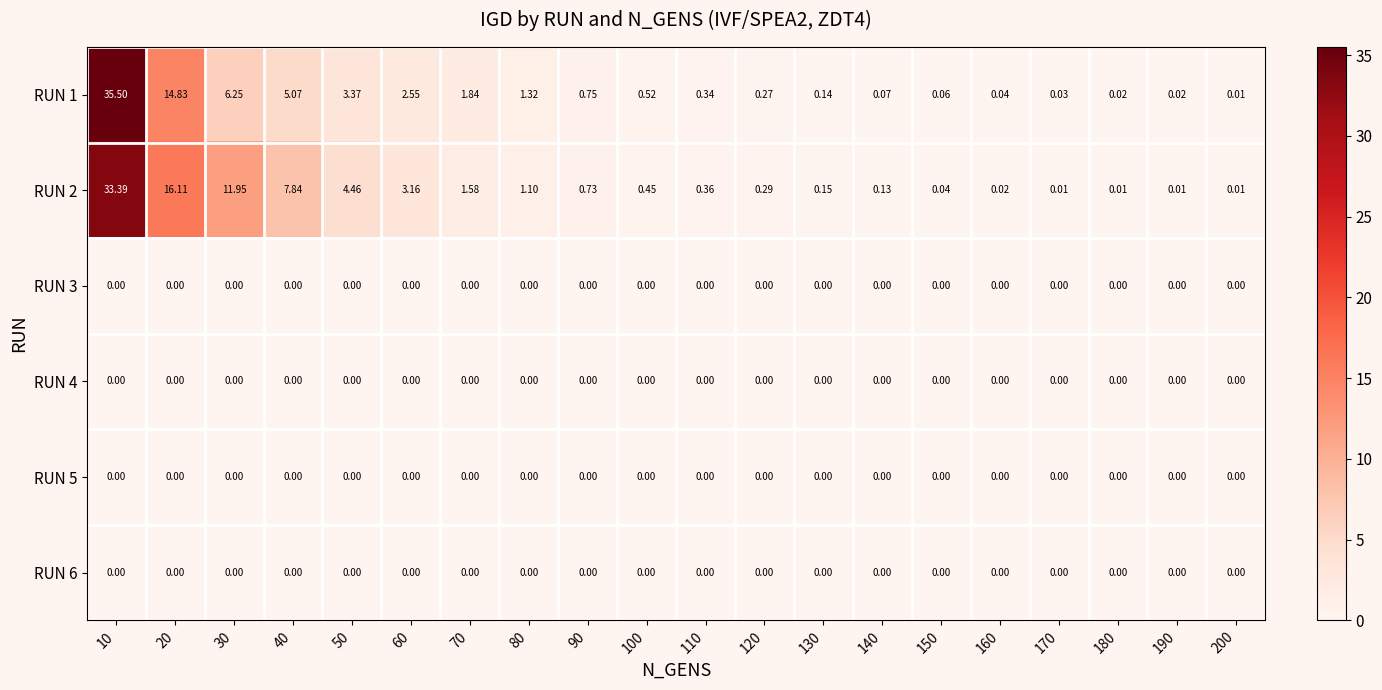

What is the spread (max minus min) of values at 150?

0.1